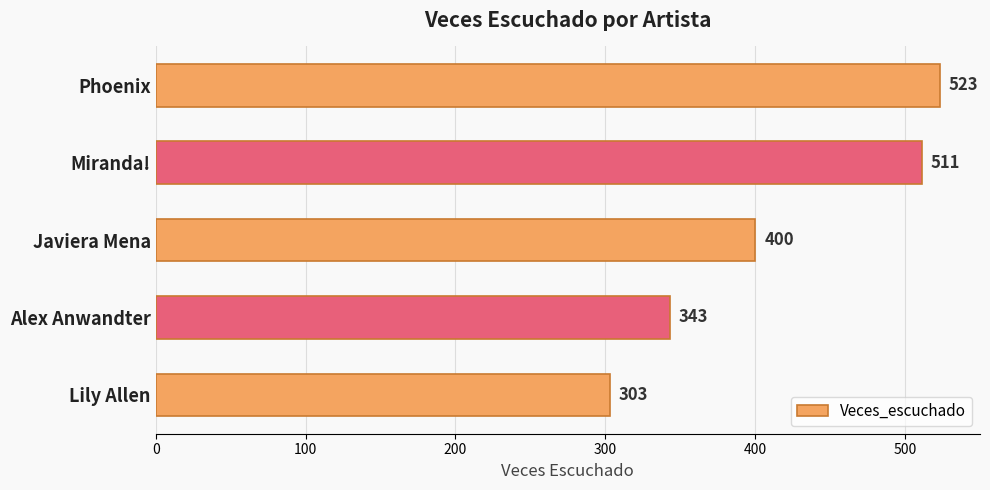

Reading top to bottom, extract all data points from this chart.

Phoenix=523	Miranda!=511	Javiera Mena=400	Alex Anwandter=343	Lily Allen=303